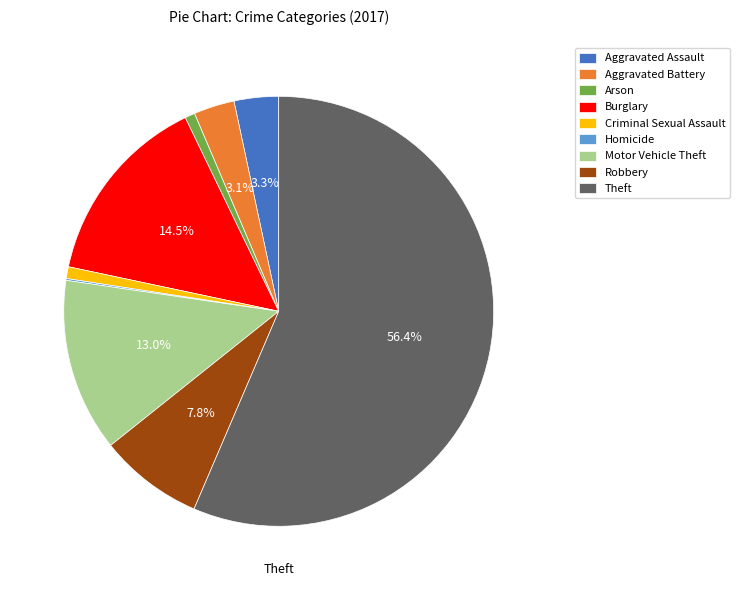

To the nearest percent, what percentage of the pie is Criminal Sexual Assault?

1%